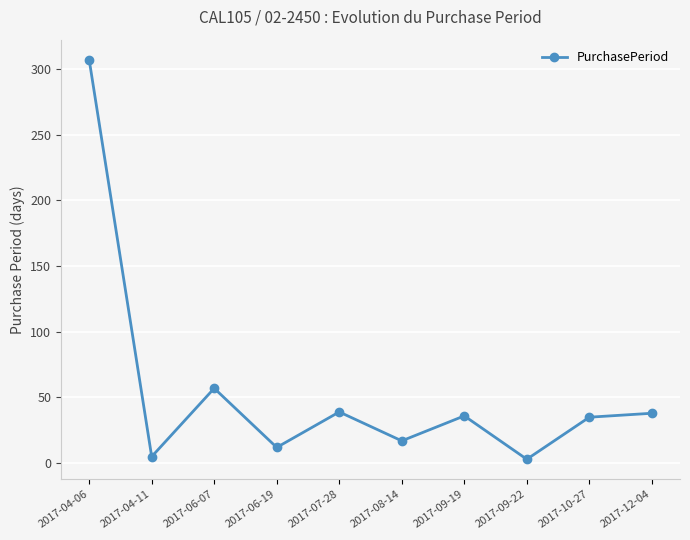

What is the ratio of the value at 2017-09-19 to the value at 2017-08-14?

2.1